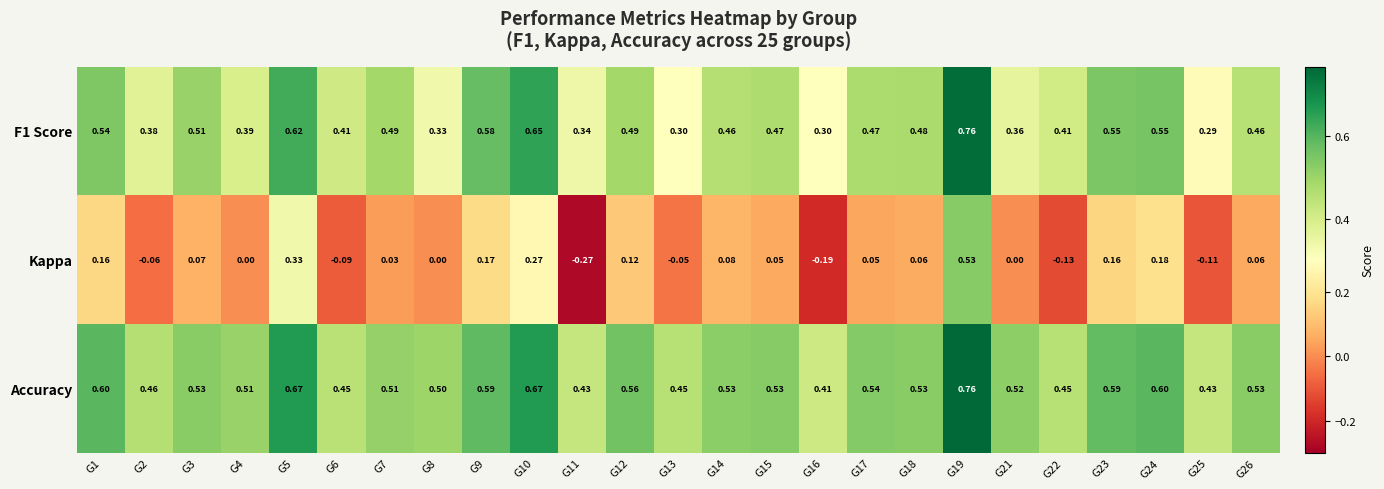

Which series changed the most between G6 and G9?

Kappa